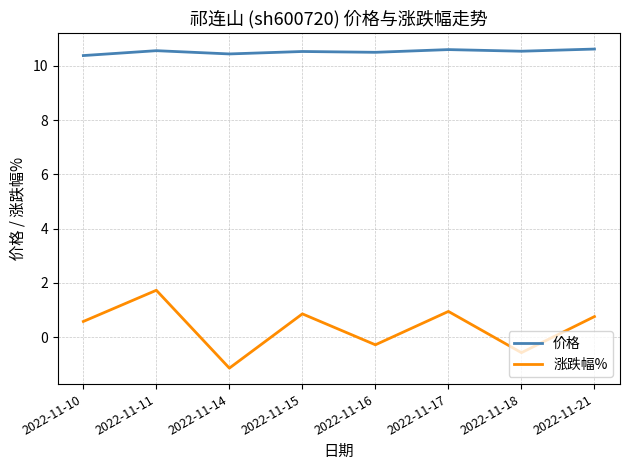

What is the smallest value displayed?

-1.1